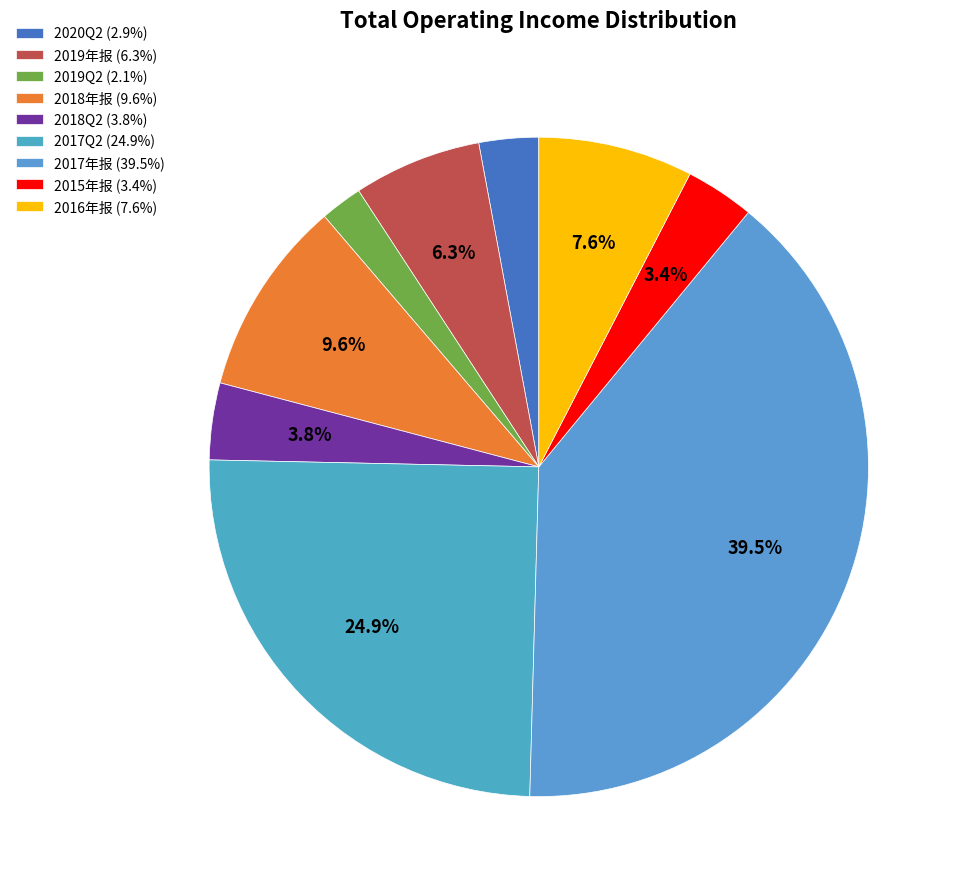

How many segments does this pie chart have?

9